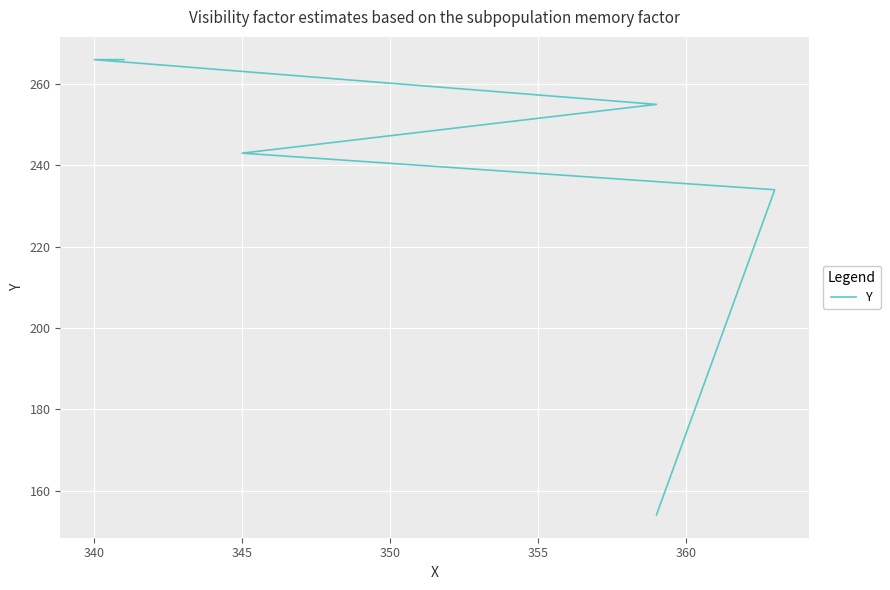

What is the average value?

236